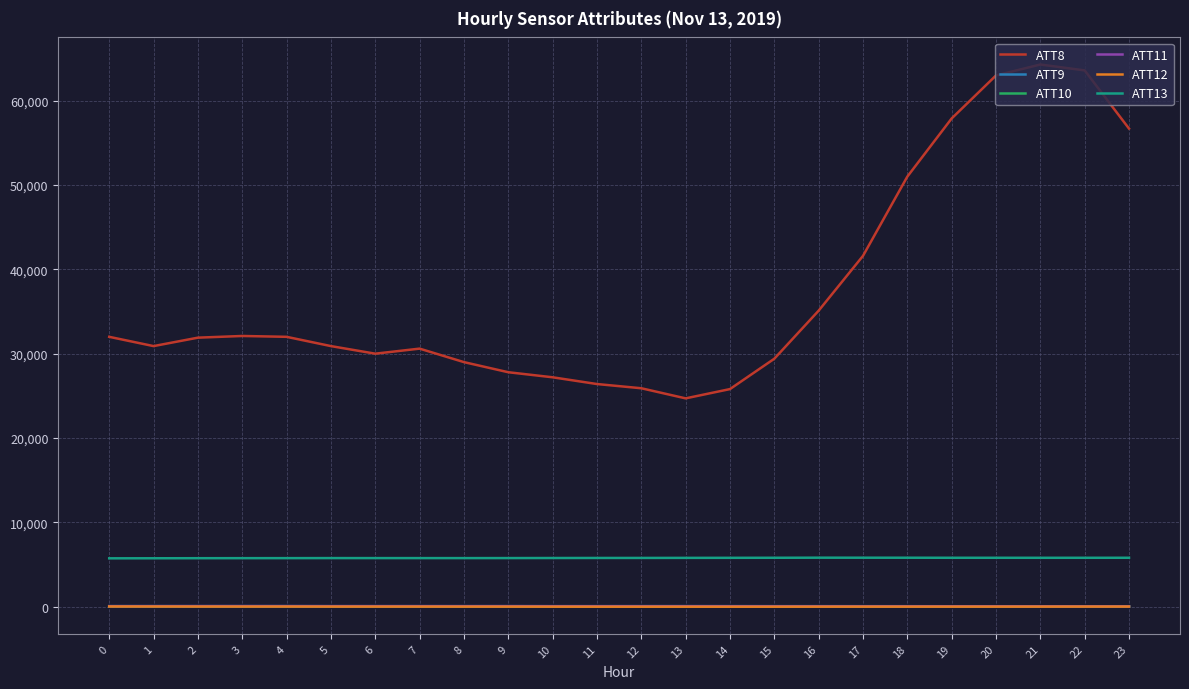

How many series are shown in this chart?

6